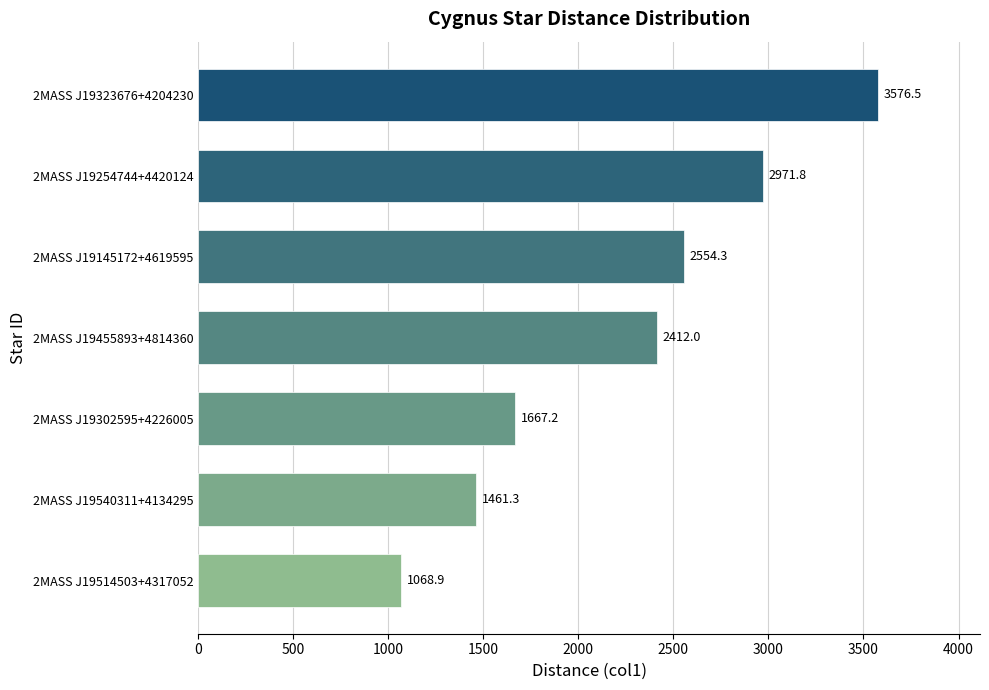

Rank the categories by value from highest to lowest.

2MASS J19323676+4204230, 2MASS J19254744+4420124, 2MASS J19145172+4619595, 2MASS J19455893+4814360, 2MASS J19302595+4226005, 2MASS J19540311+4134295, 2MASS J19514503+4317052